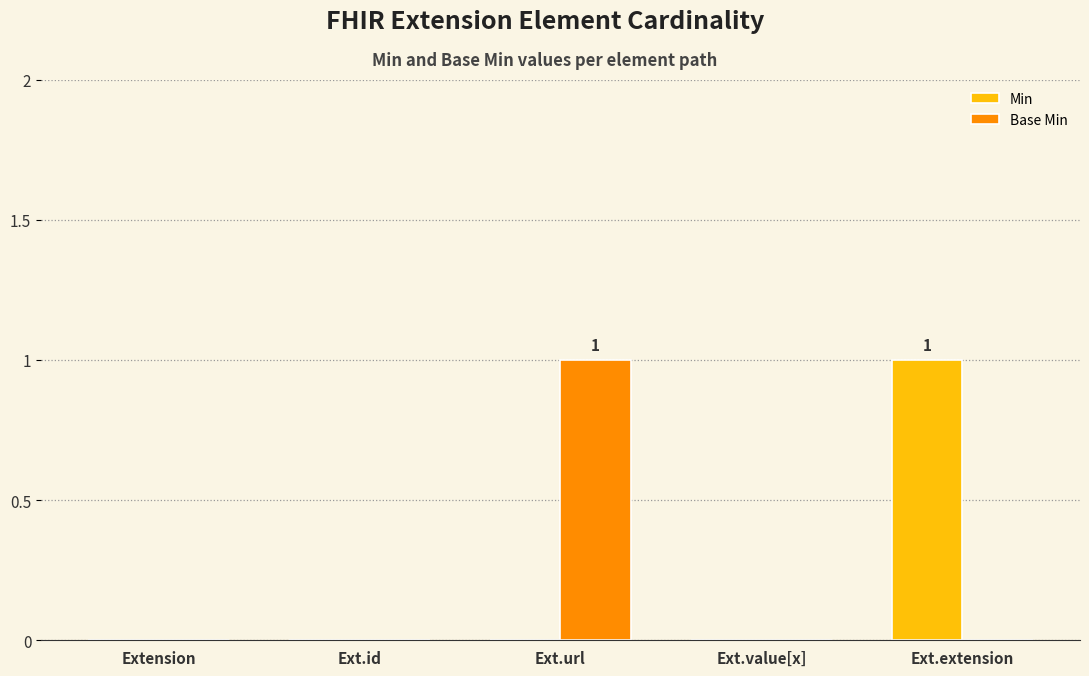

Which category has the highest value in the Min series?

Ext.extension